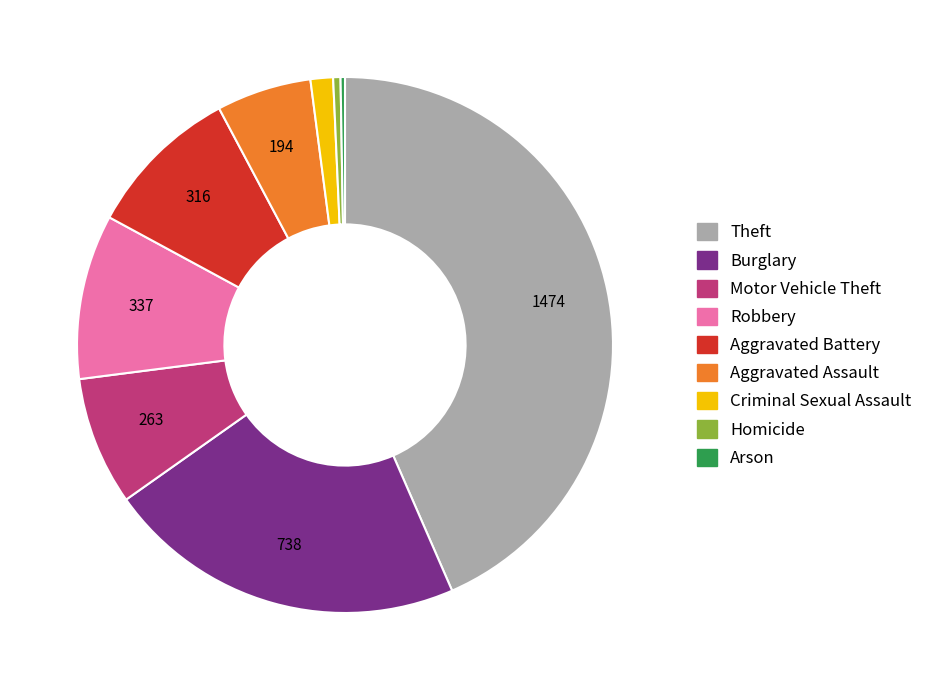

Combined, do Theft and Motor Vehicle Theft account for over 50%?

Yes